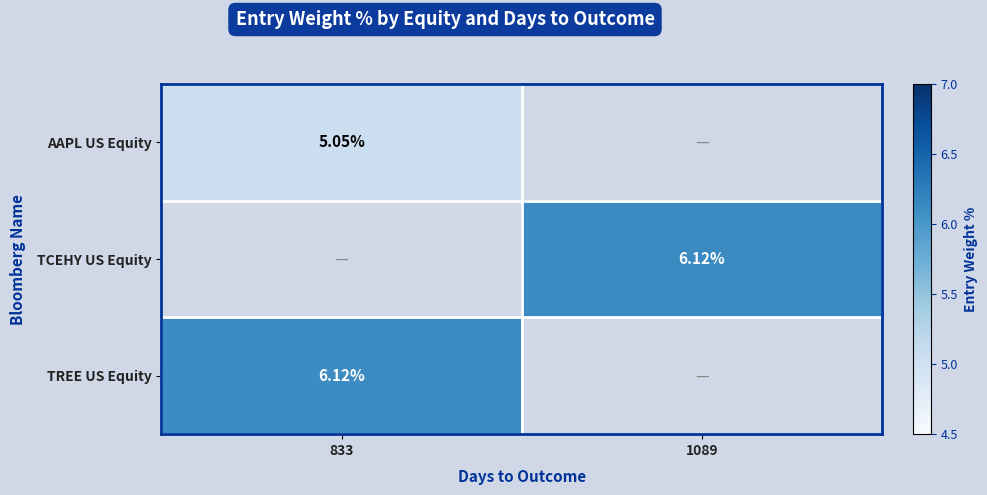

Count the number of categories in the chart.

2